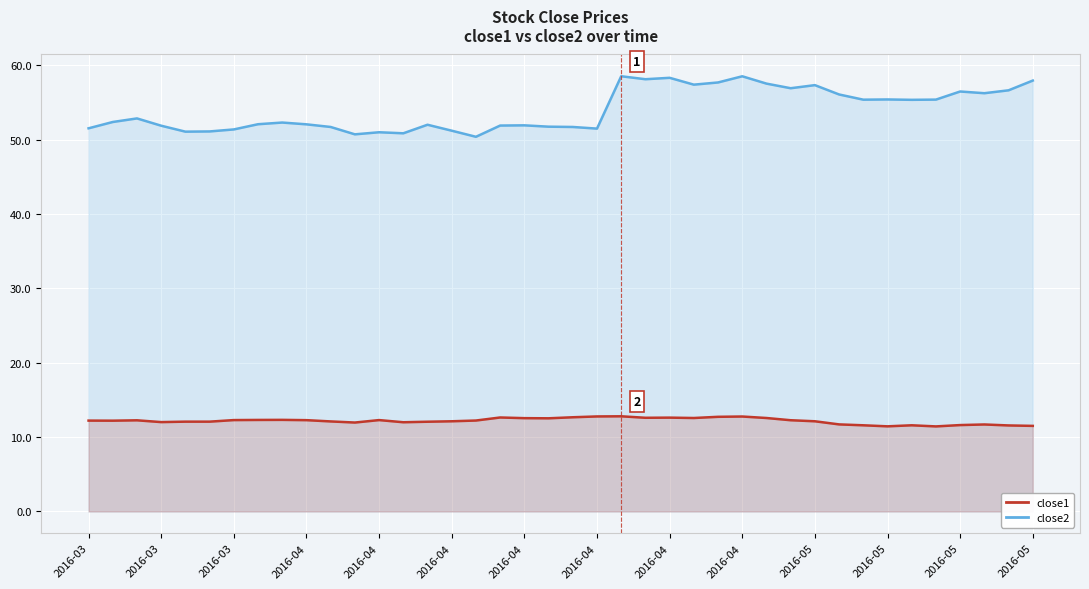

What is the maximum value shown in the chart?

58.5